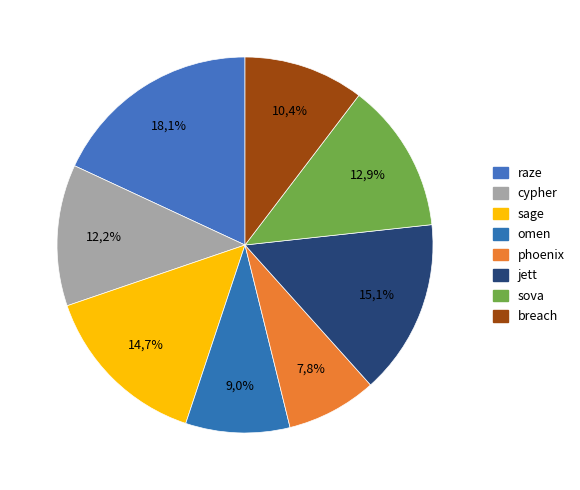

What is the smallest slice in the pie chart?

phoenix